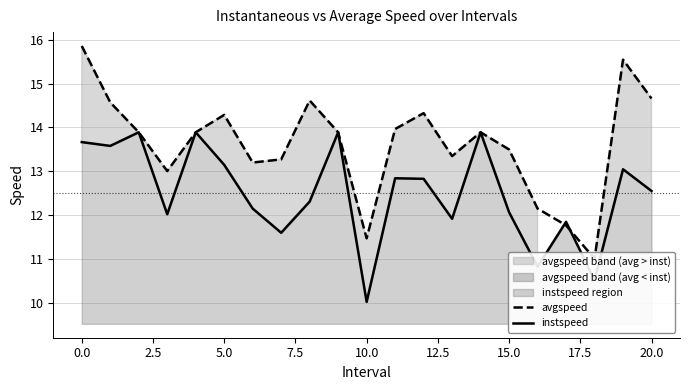

Is the value of instspeed at 17.5 greater than the value of avgspeed at 12.5?

No